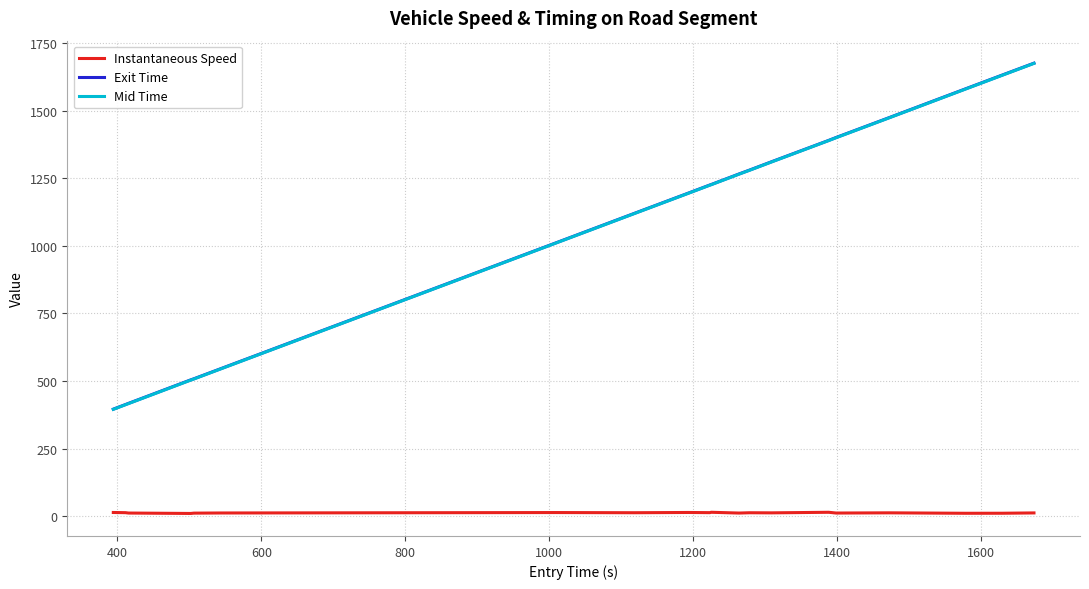

True or false: Exit Time and Instantaneous Speed cross at least once.

False